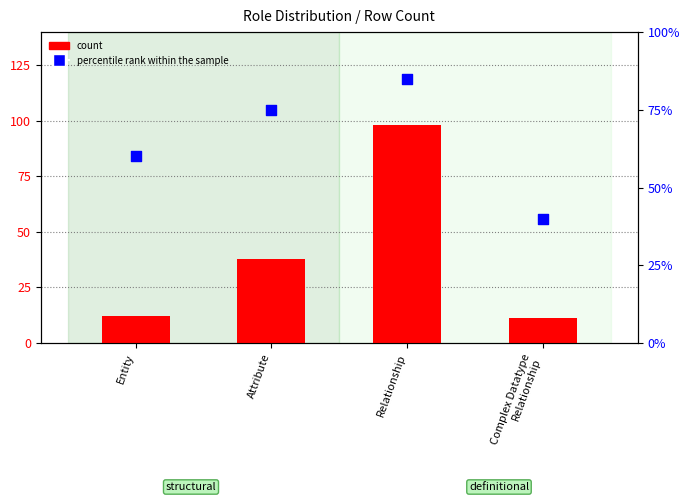

At how many categories does at least one series exceed 55?

3